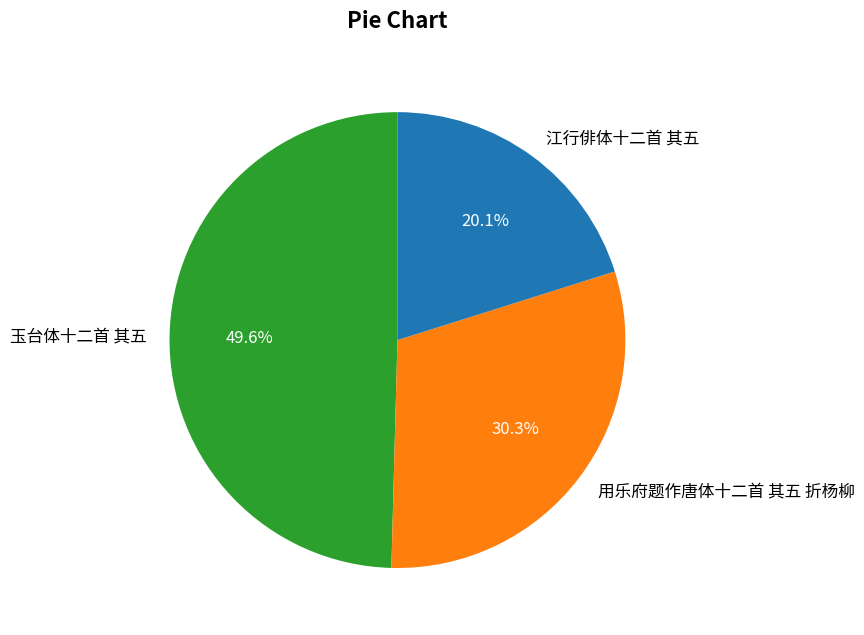

Between 用乐府题作唐体十二首 其五 折杨柳 and 玉台体十二首 其五, which is larger?

玉台体十二首 其五